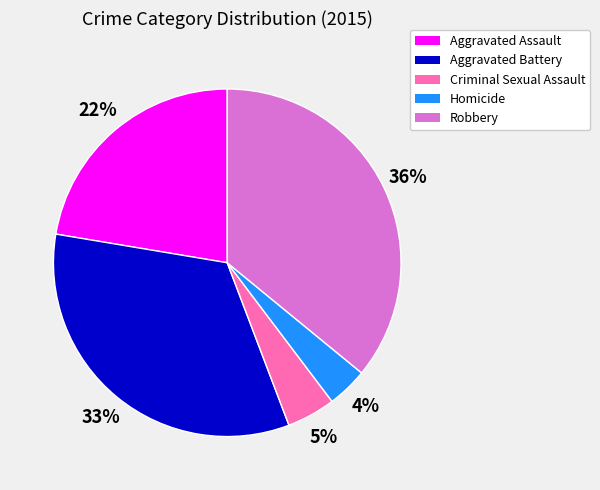

Count the number of slices in the pie.

5